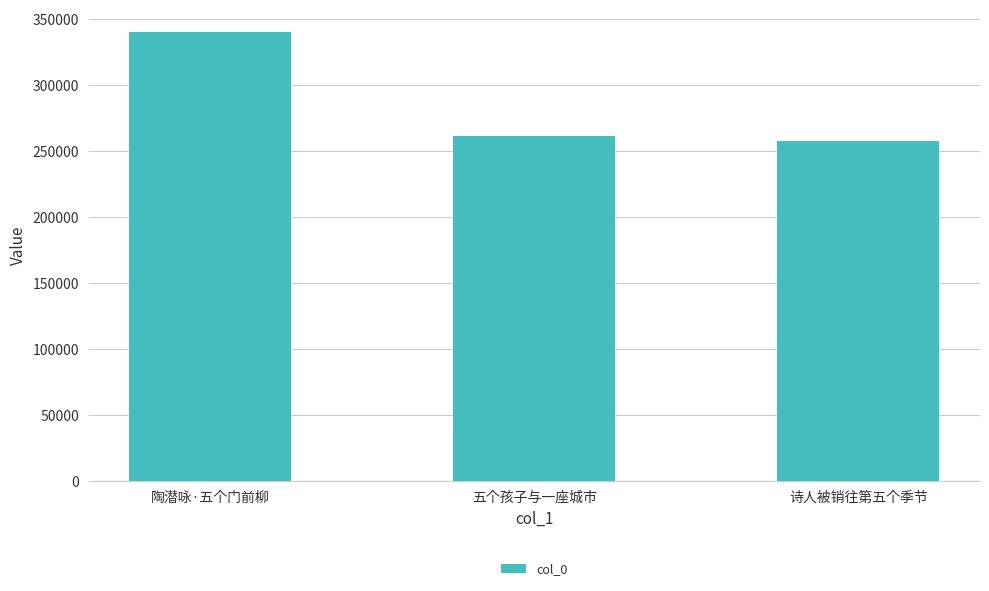

What is the smallest value displayed?

257701